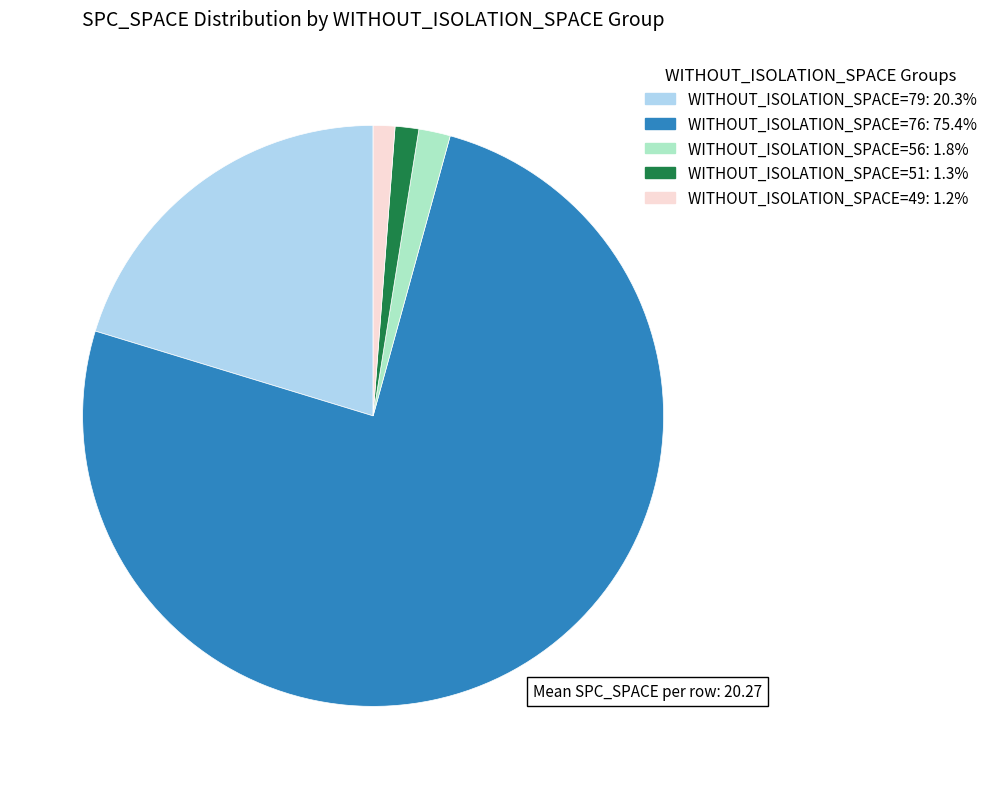

Is there a majority slice in this chart?

Yes